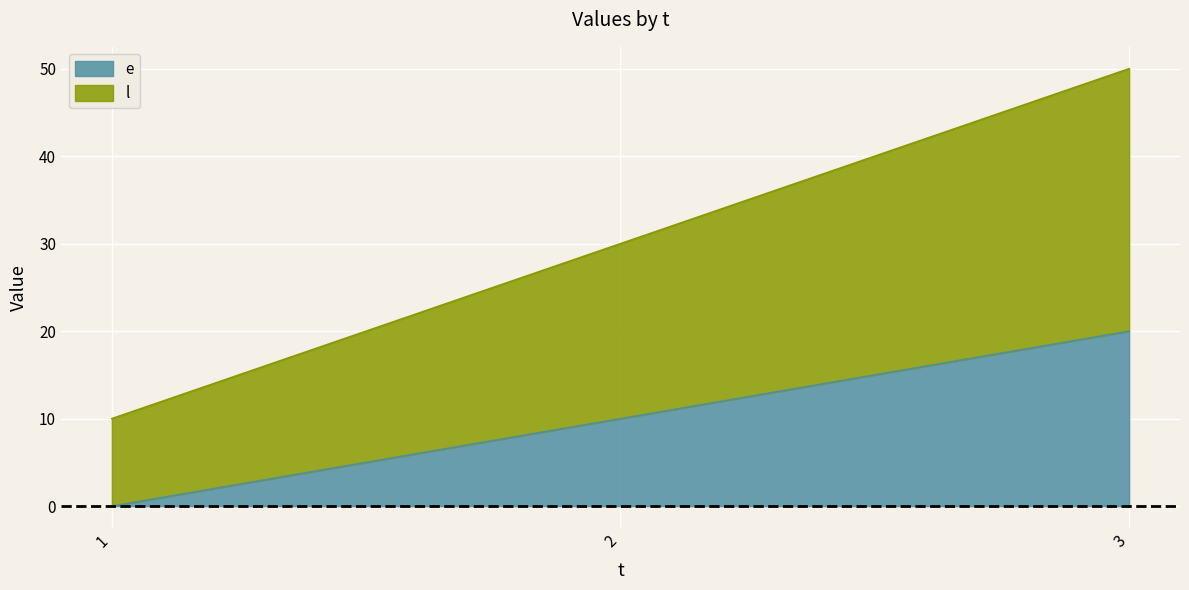

How many lines are shown in the chart?

2